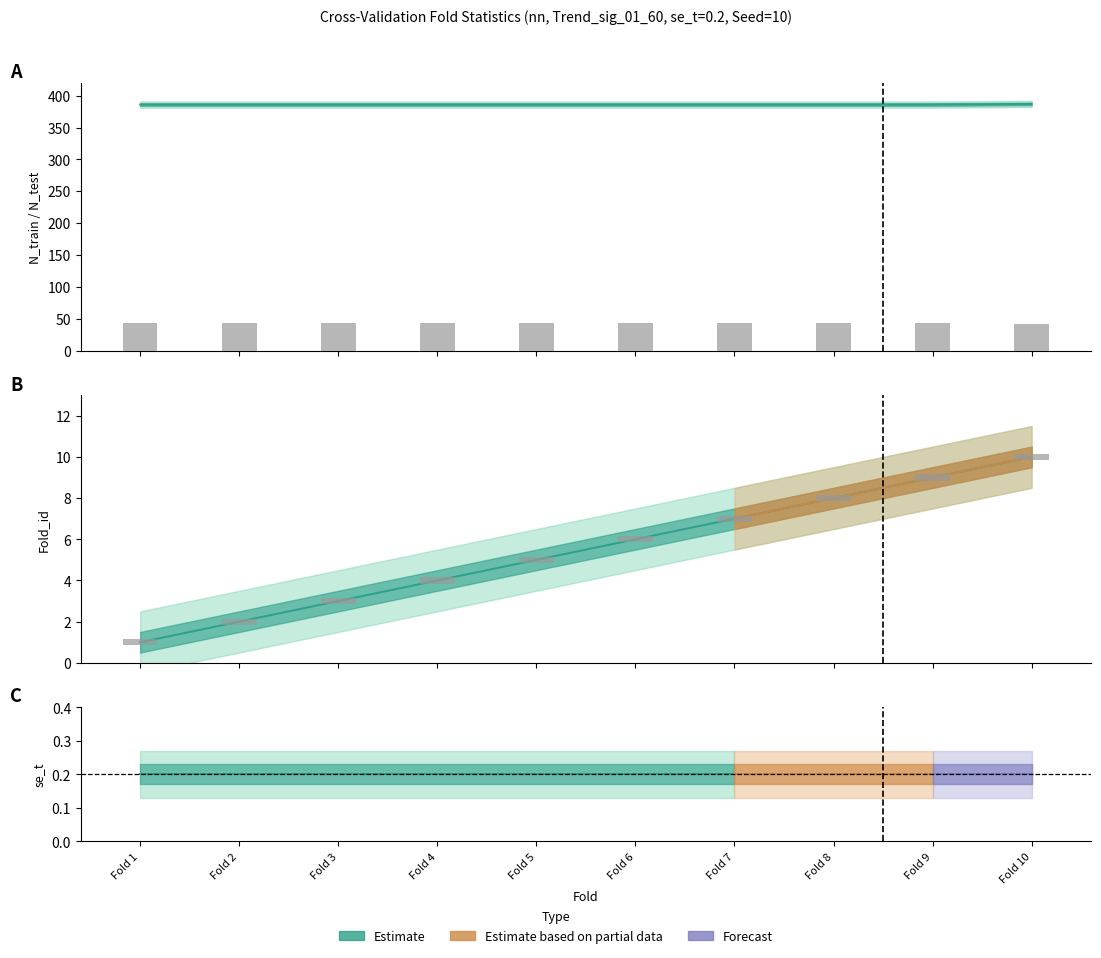

Are the bars grouped side by side (vs. stacked)?

No